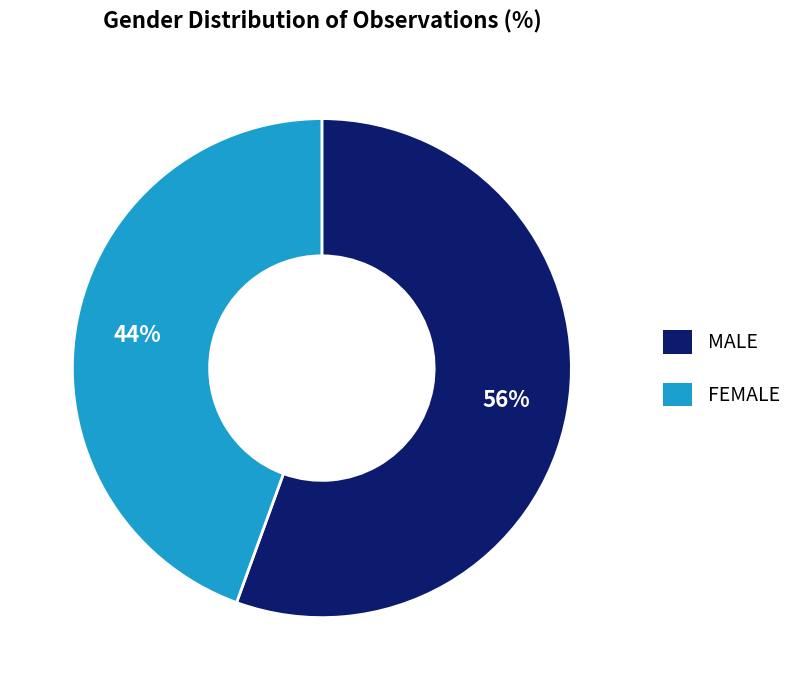

To the nearest percent, what is the combined percentage of FEMALE and MALE?

100%